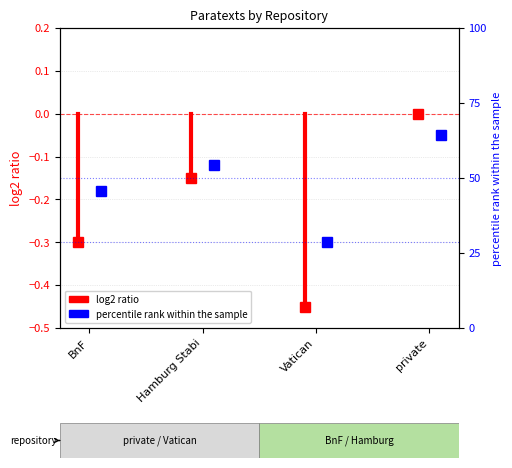

True or false: the data shows -0.4 at Hamburg Stabi.

False